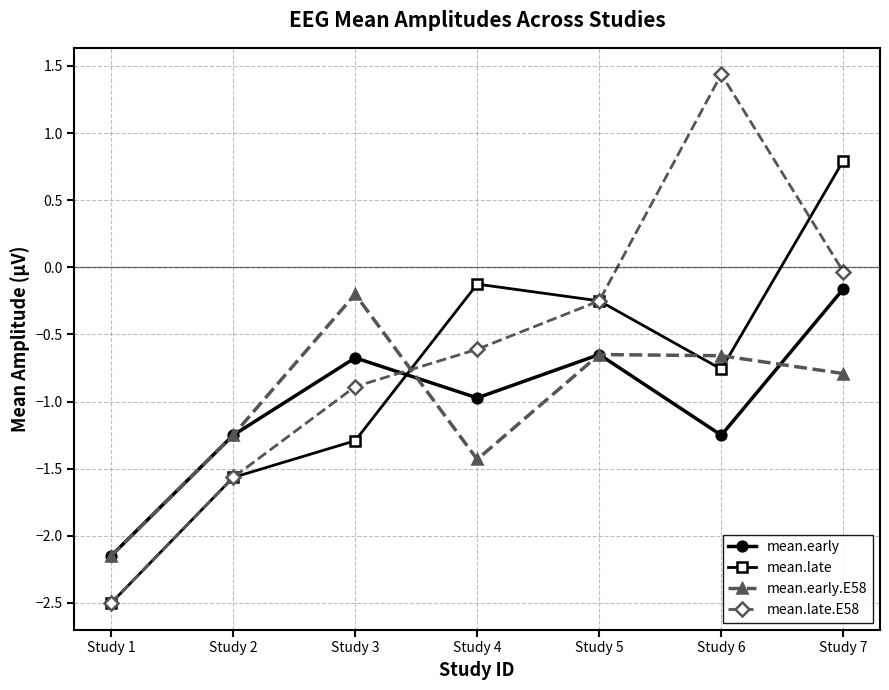

At which label does mean.early.E58 reach its peak?

Study 3